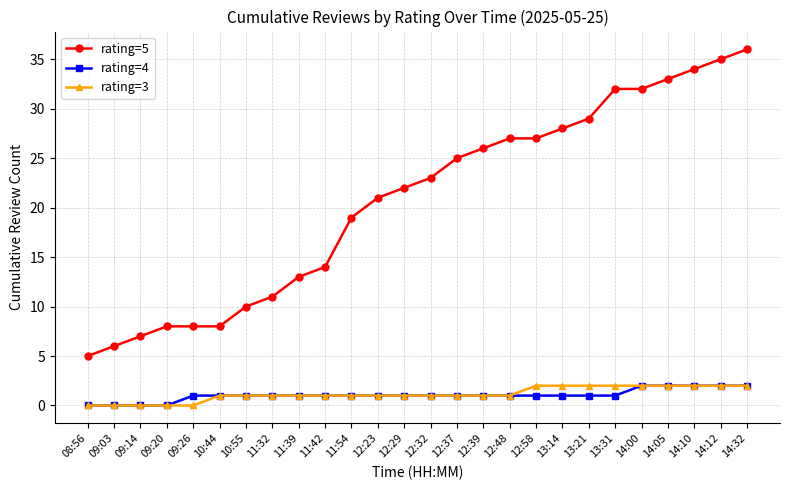

What is the maximum value shown in the chart?

36